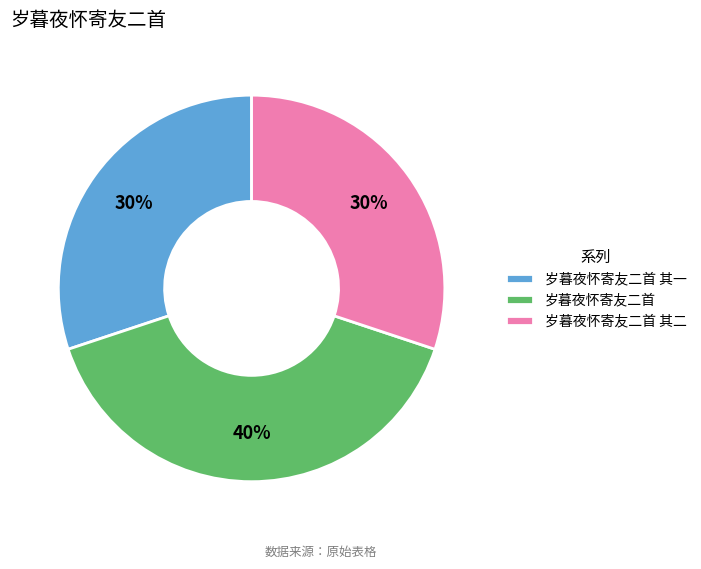

Approximately how many times larger is the value at 岁暮夜怀寄友二首 其二 compared to 岁暮夜怀寄友二首?

0.8